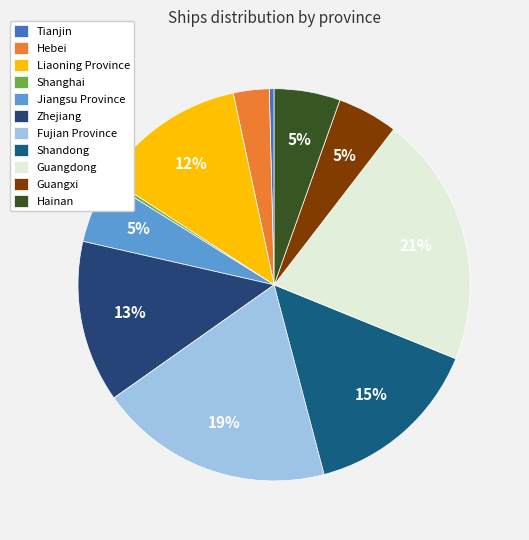

Does Hainan account for over 50% of the chart?

No